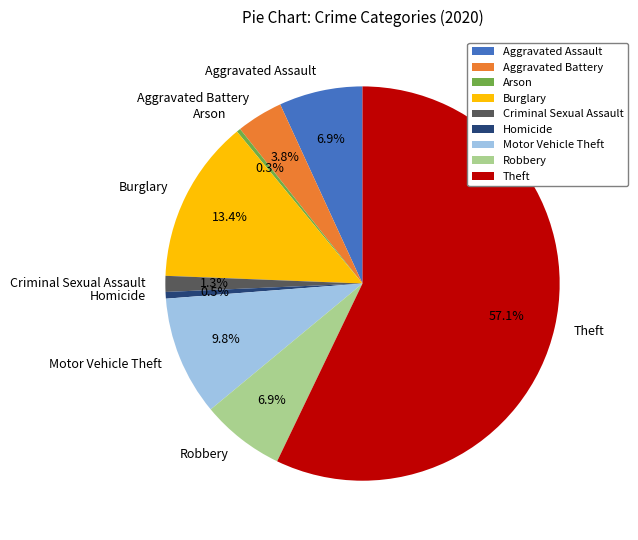

Which has a higher value, Aggravated Assault or Homicide?

Aggravated Assault